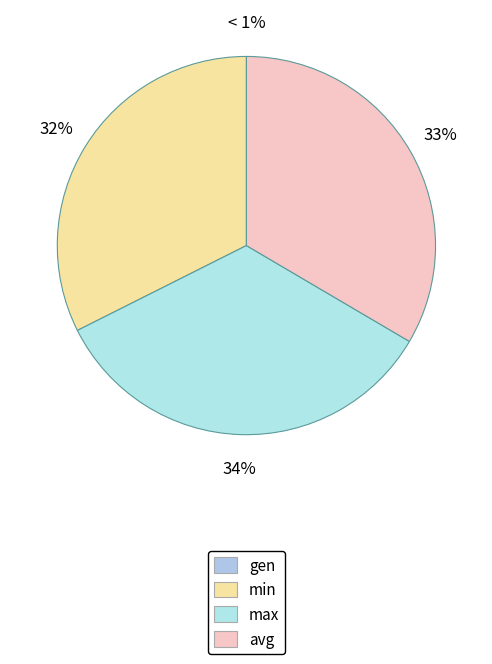

To the nearest percent, what is the difference between the largest and smallest slice percentages?

34%